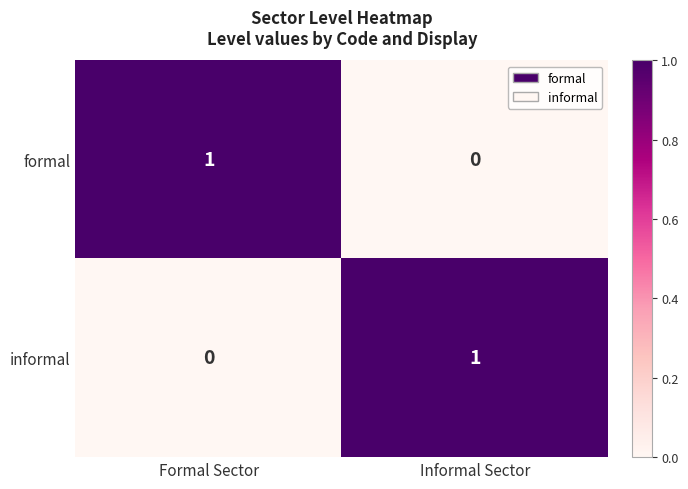

The informal series shows 0 at Formal Sector. True or false?

True